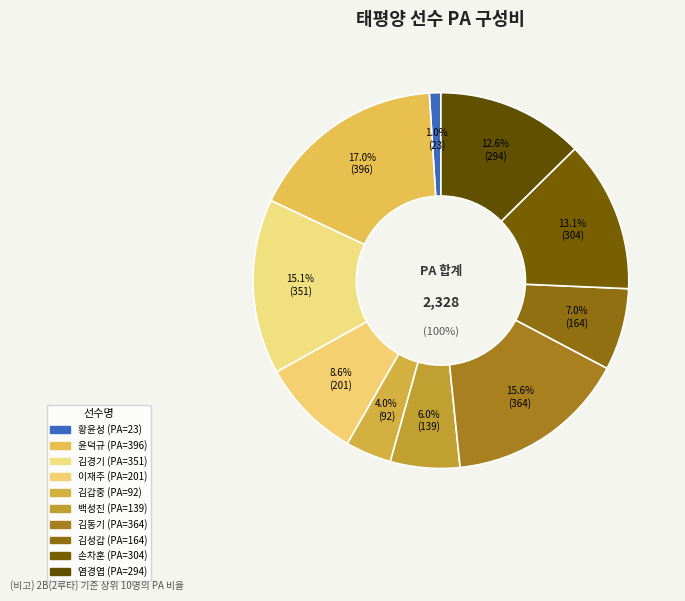

Does 0 account for over 50% of the chart?

No